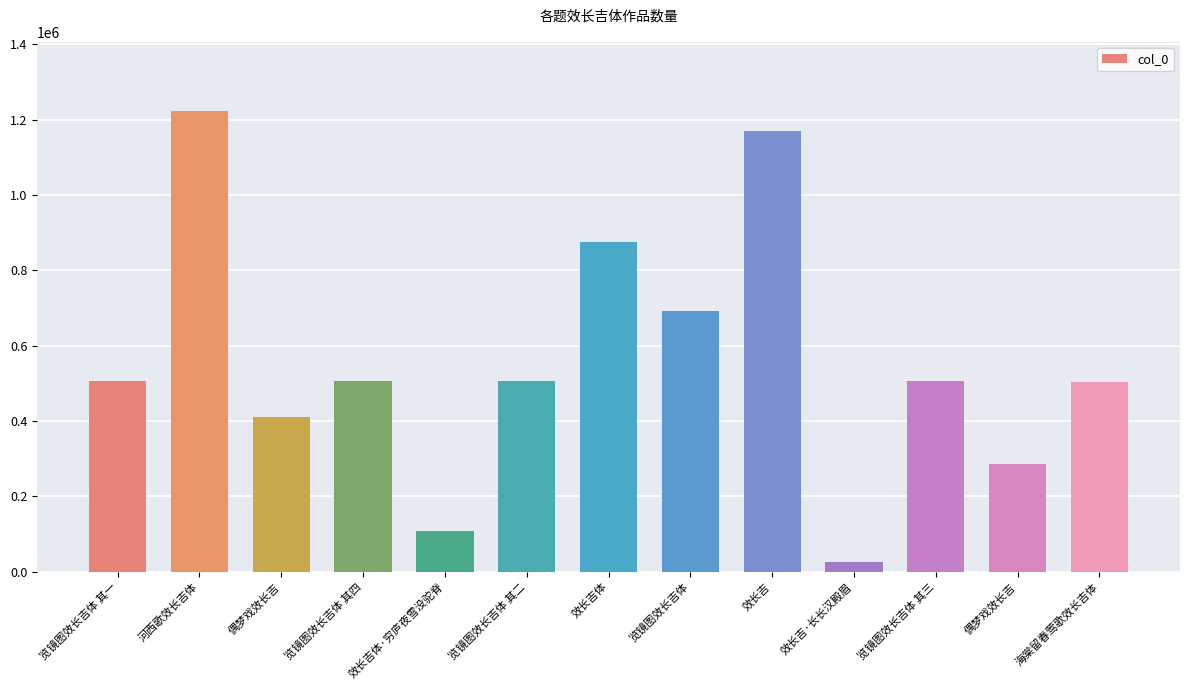

Between 效长吉 and 海棠留春莺歌效长吉体, which is larger?

效长吉